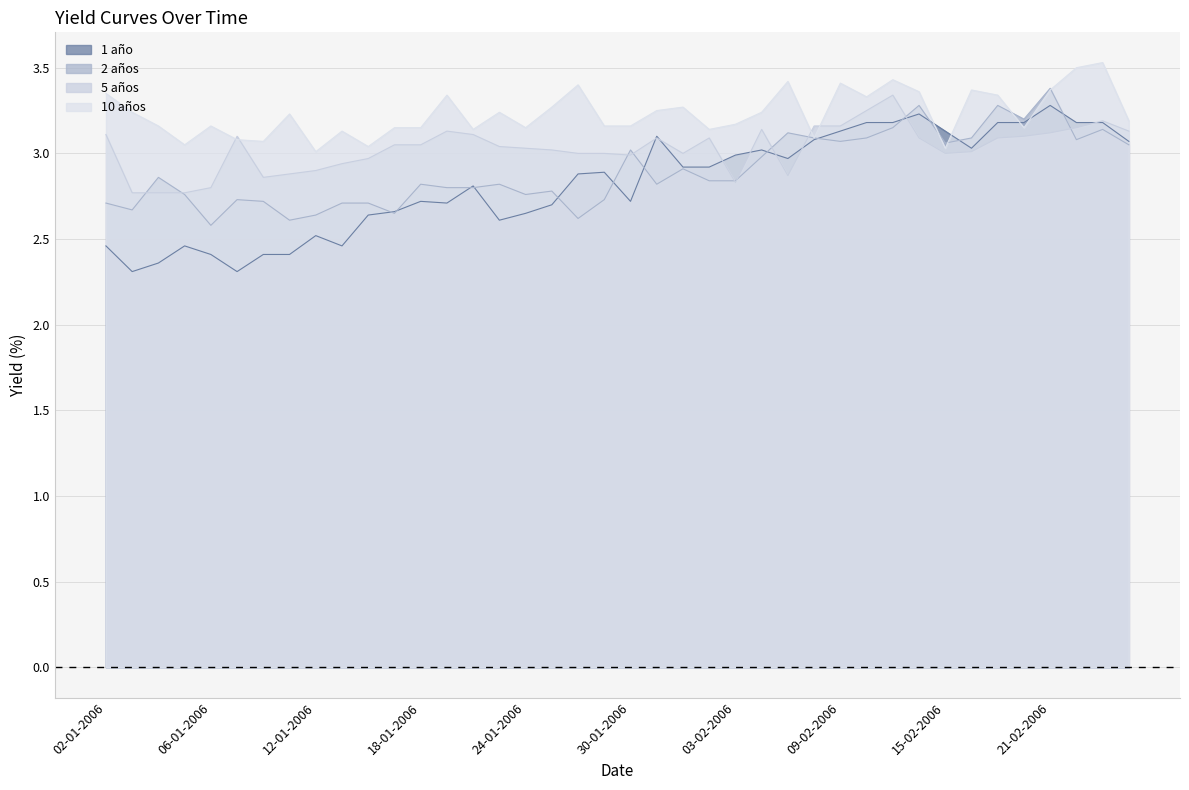

At which category does 2 años reach its first local valley?

03-01-2006